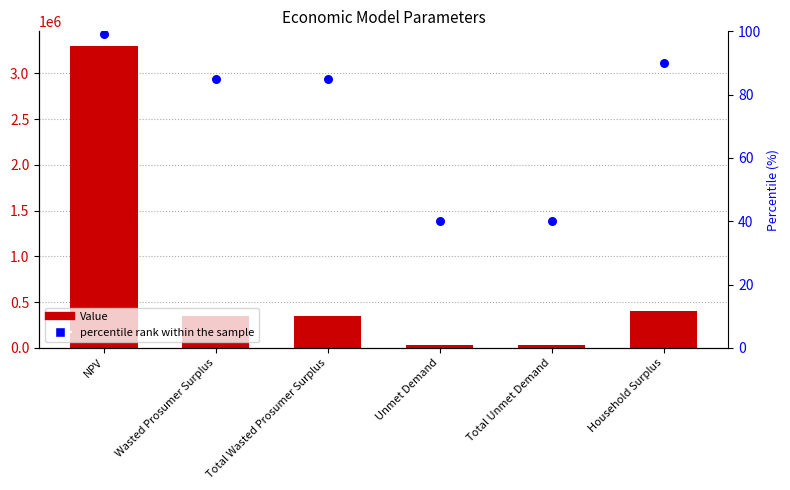

At which category is the sum across all series the highest?

NPV